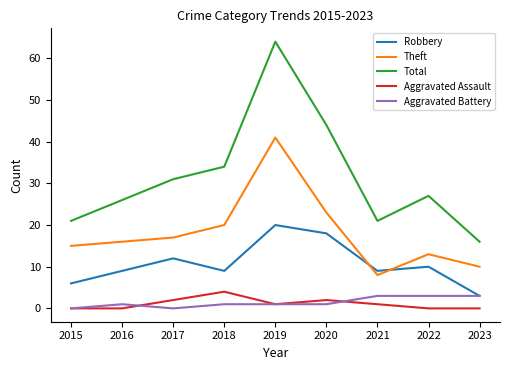

Where is Total nearest to the value 40?

2020